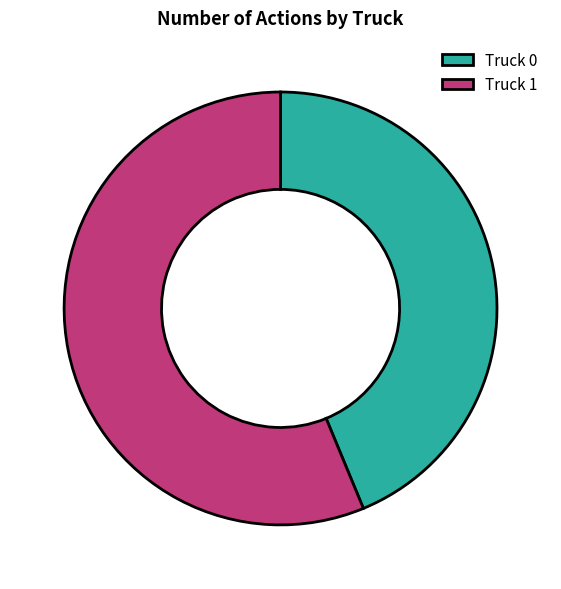

Which category has the smallest portion of the pie?

Truck 0